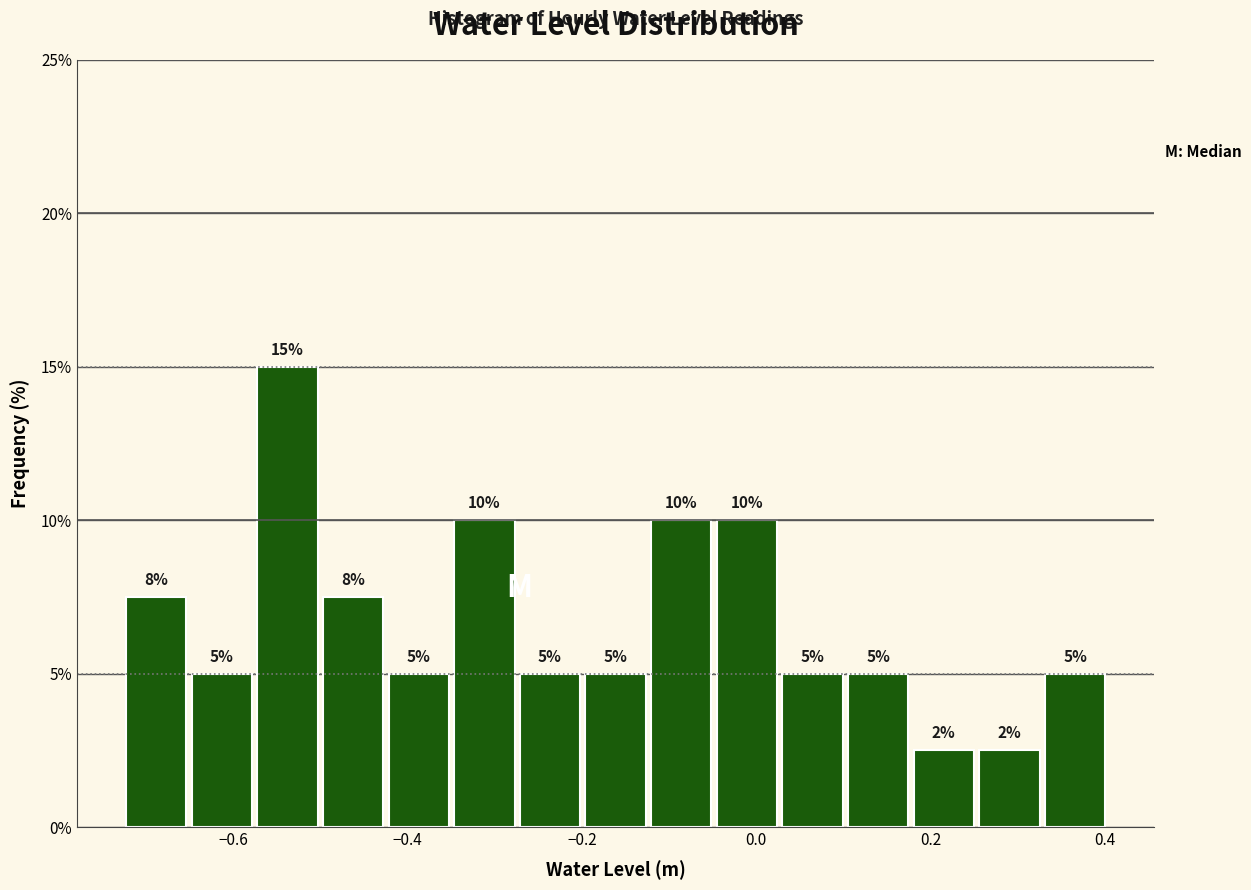

Read against the x-axis, roughly where is the centre of the tallest bar?

-0.54